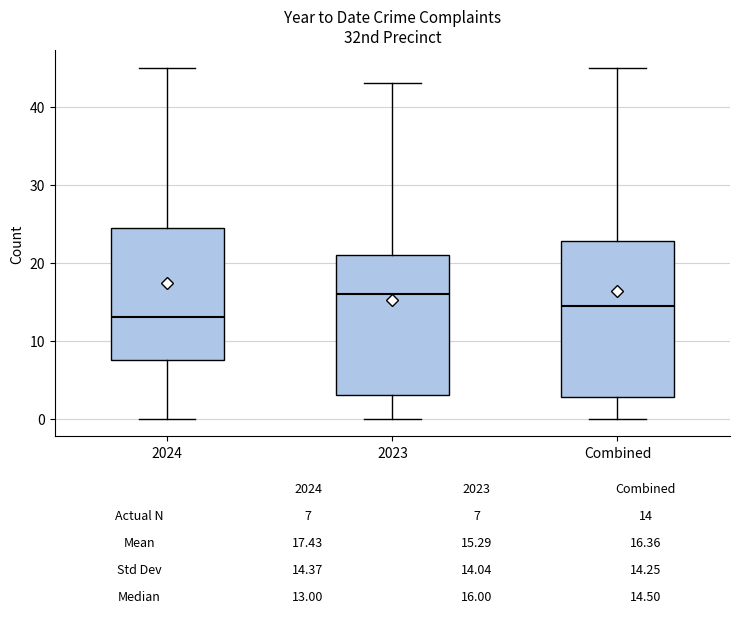

Comparing the boxes themselves (not the whiskers), which one is the tallest?

Combined